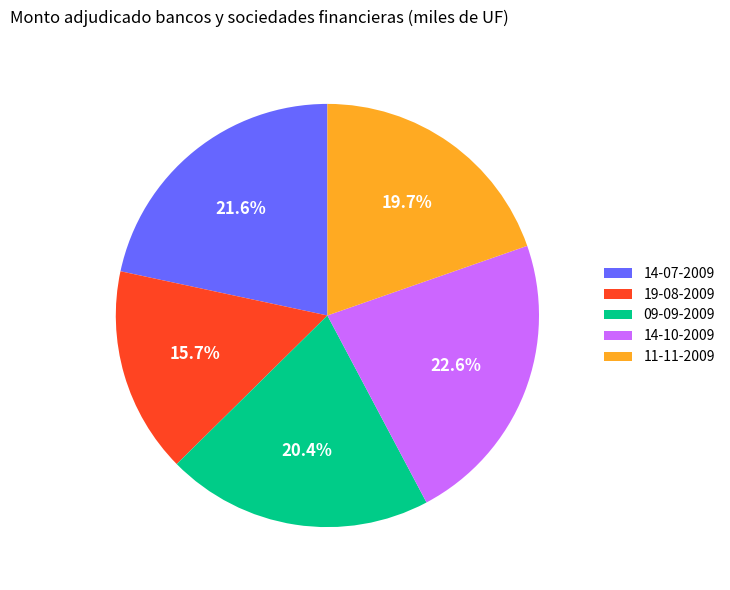

What portion of the pie excludes 09-09-2009?

79.6%